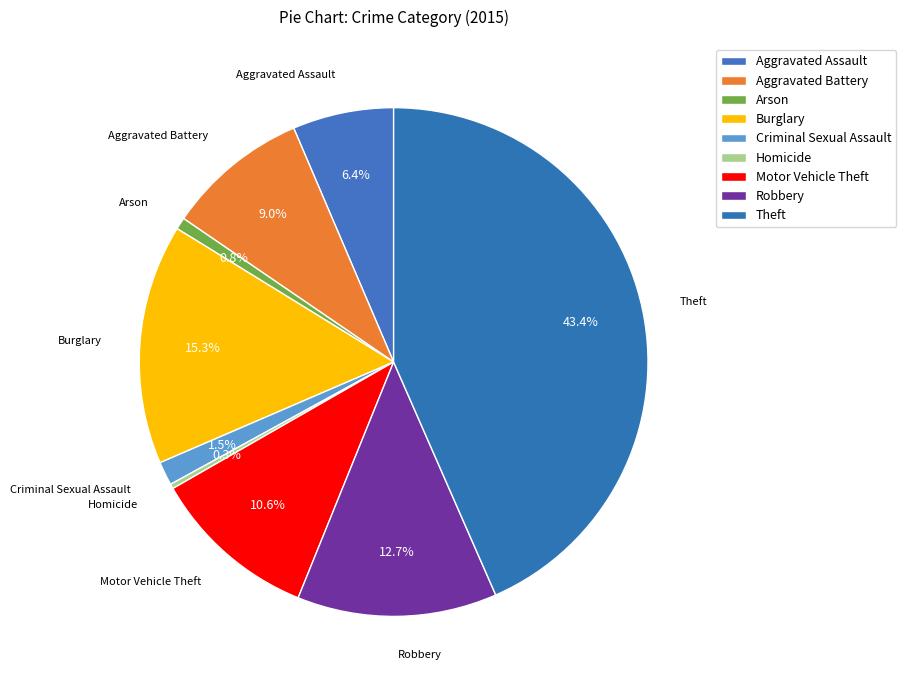

How many slices are in this pie chart?

9